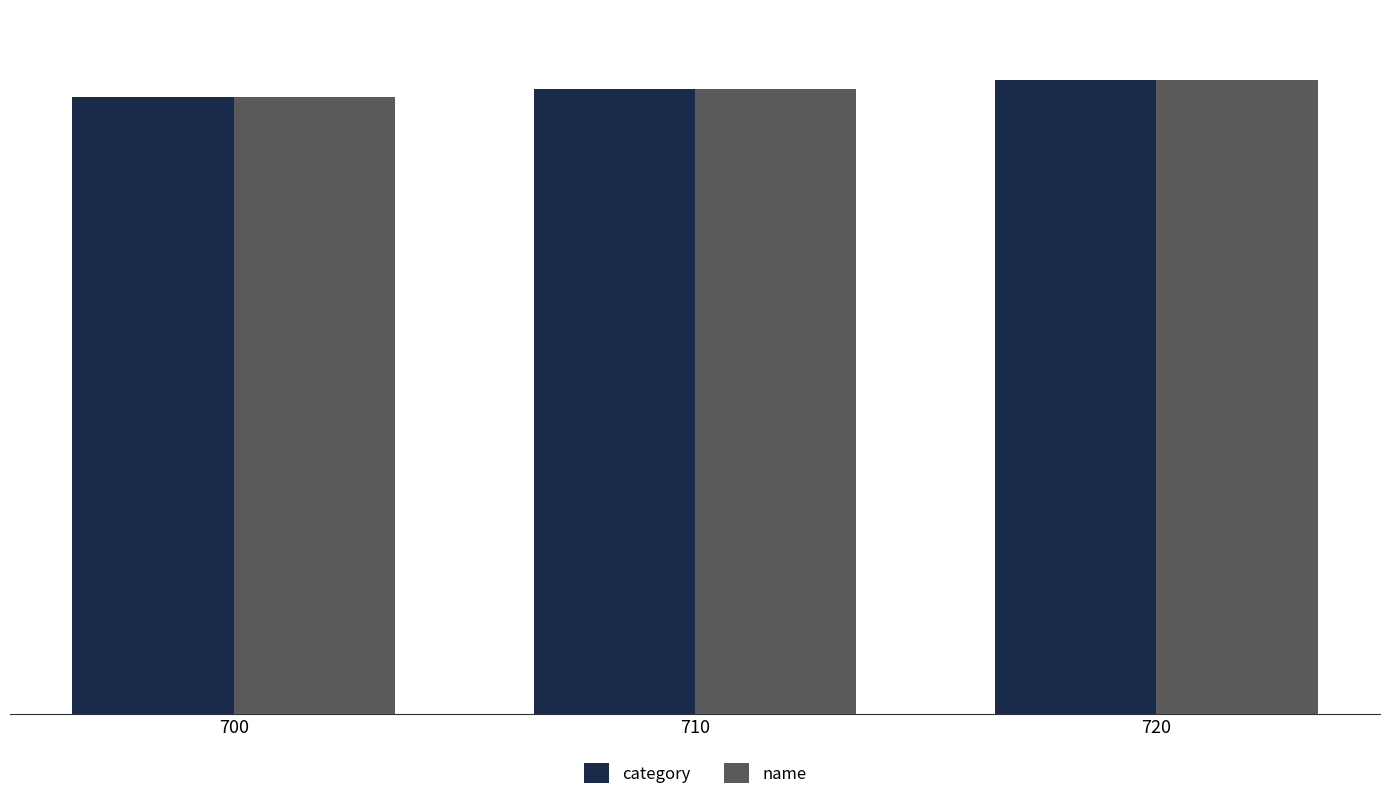

What is the maximum value shown in the chart?

720